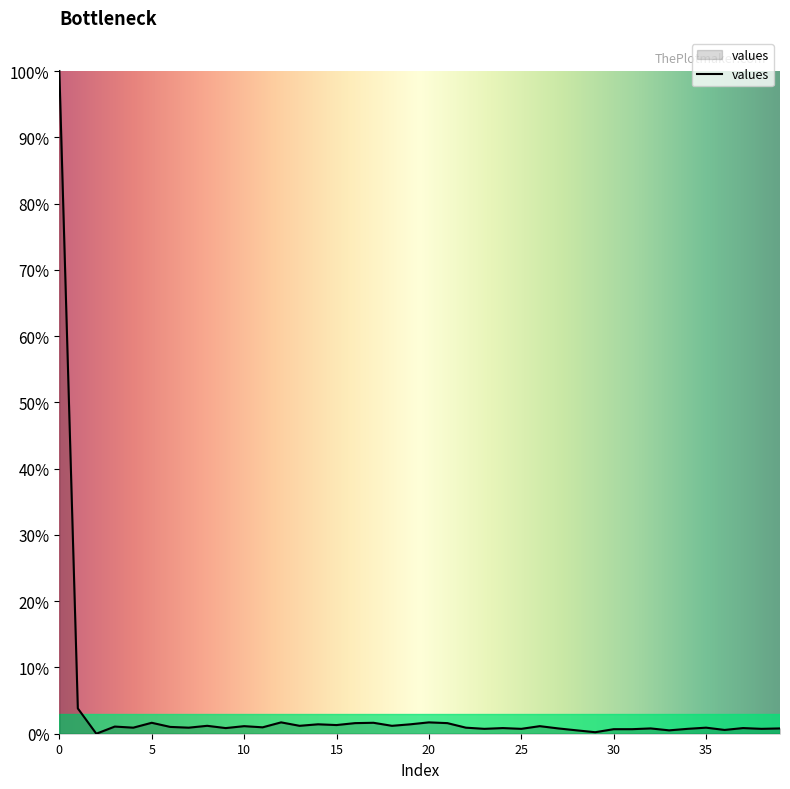

What is the difference between the maximum and minimum values?

100.0